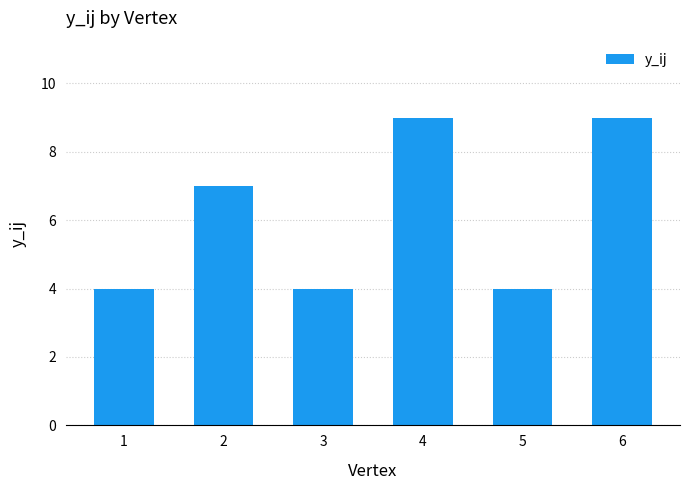

What is the change in value from 2 to 5?

-3